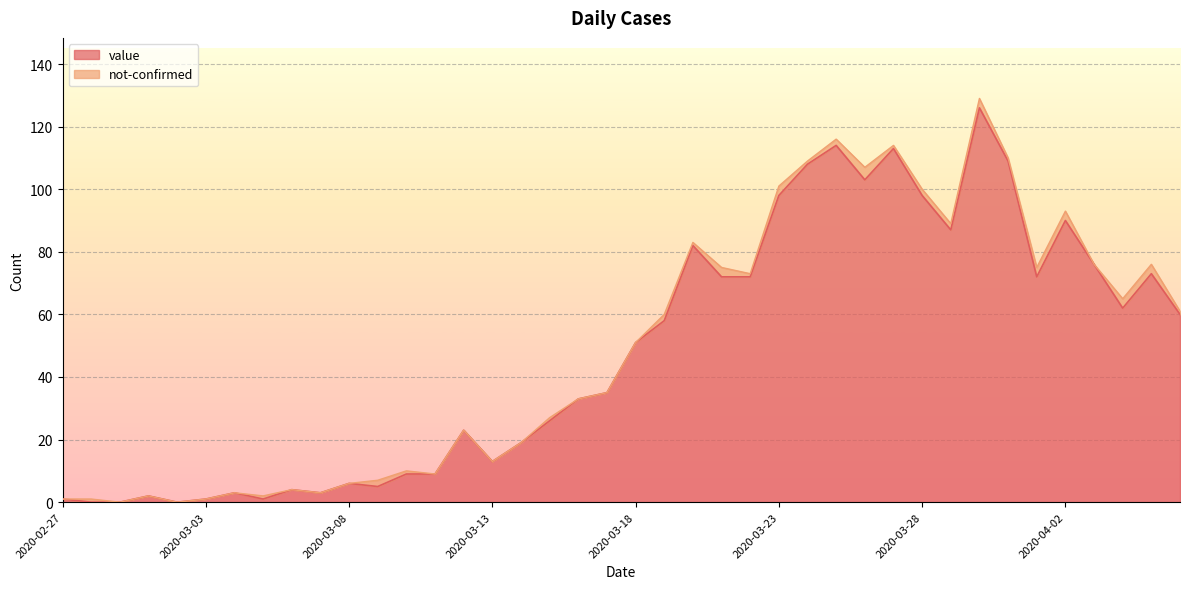

What is the ratio of the value at 2020-03-12 to the value at 2020-03-29?

0.3